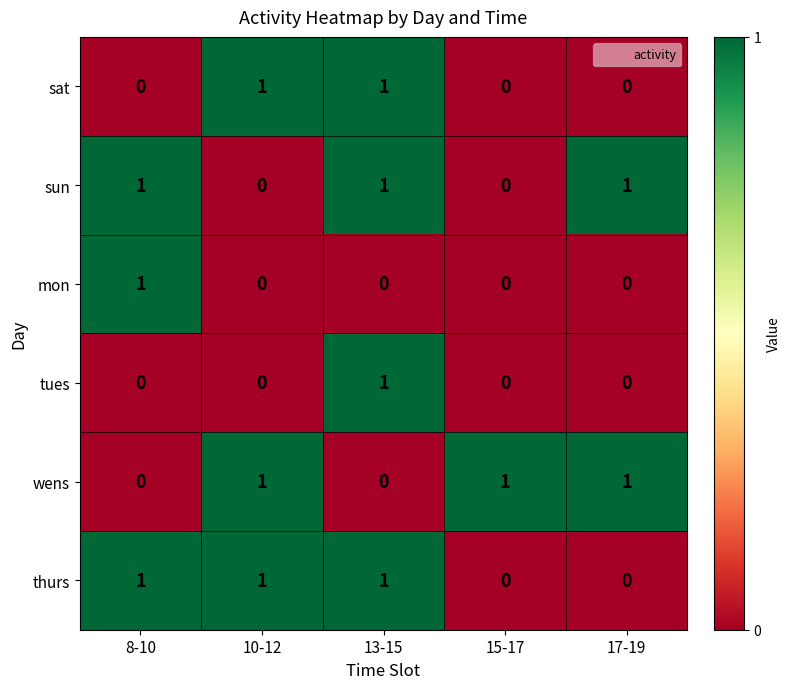

What is the total value across all series at 10-12?

3